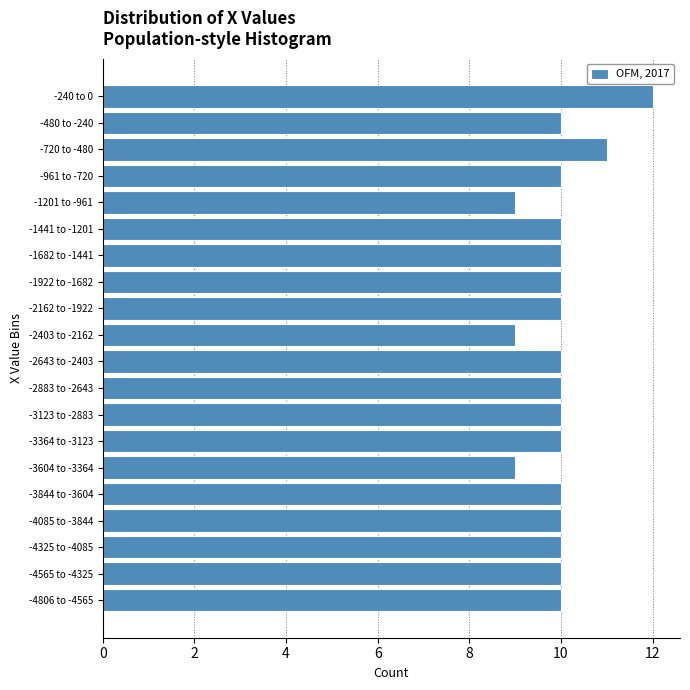

Reading bottom to top, what are all the values shown in this chart?

-4806 to -4565=10	-4565 to -4325=10	-4325 to -4085=10	-4085 to -3844=10	-3844 to -3604=10	-3604 to -3364=9	-3364 to -3123=10	-3123 to -2883=10	-2883 to -2643=10	-2643 to -2403=10	-2403 to -2162=9	-2162 to -1922=10	-1922 to -1682=10	-1682 to -1441=10	-1441 to -1201=10	-1201 to -961=9	-961 to -720=10	-720 to -480=11	-480 to -240=10	-240 to 0=12